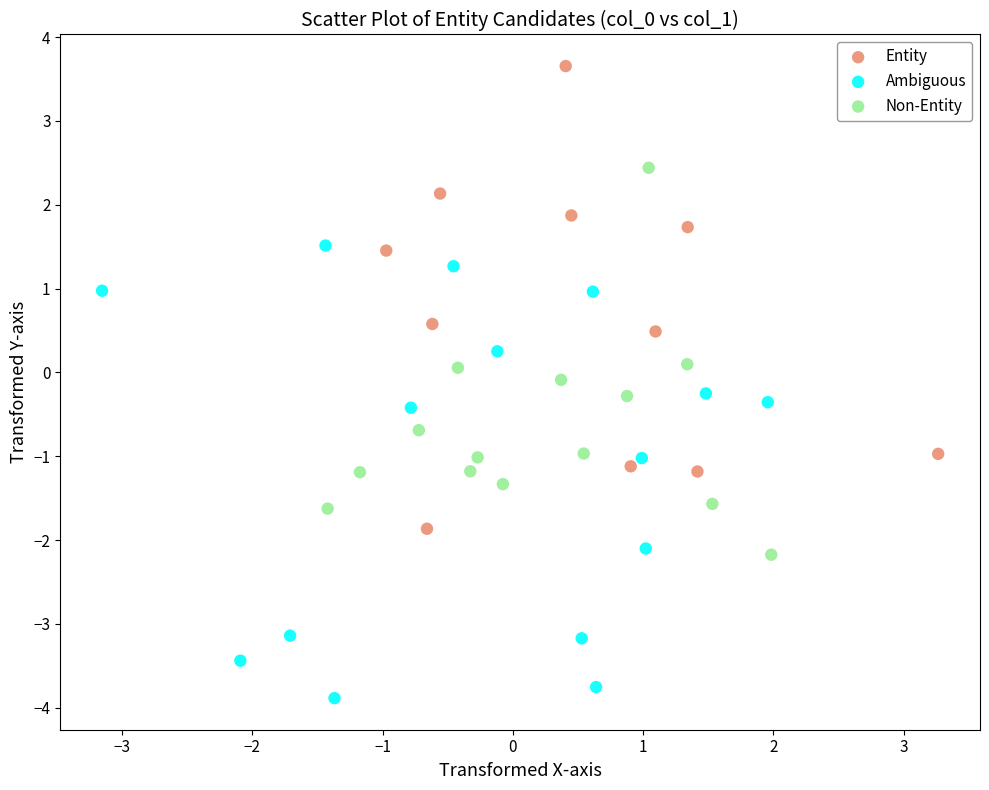

What are all the series names shown in the legend?

Entity, Ambiguous, Non-Entity